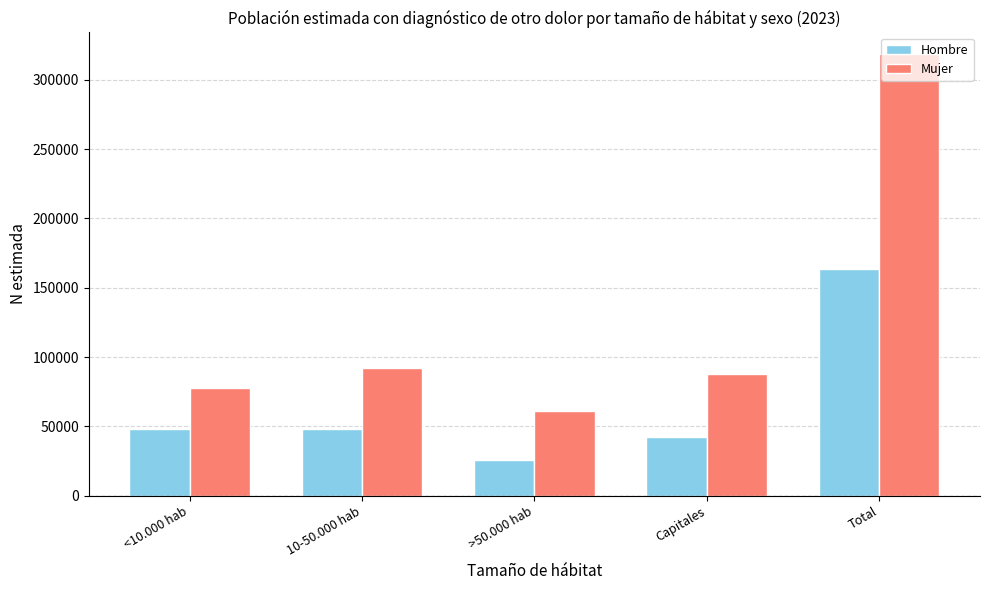

What is the sum of all Mujer values?

636668